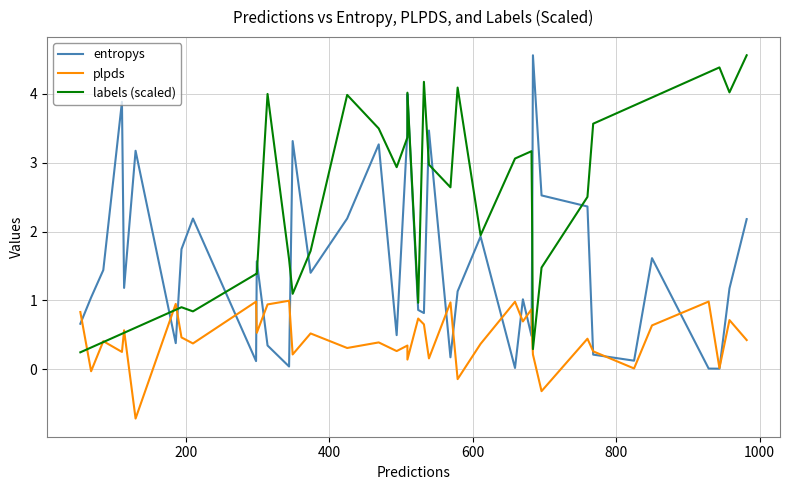

How many data points in plpds are above 0?

36